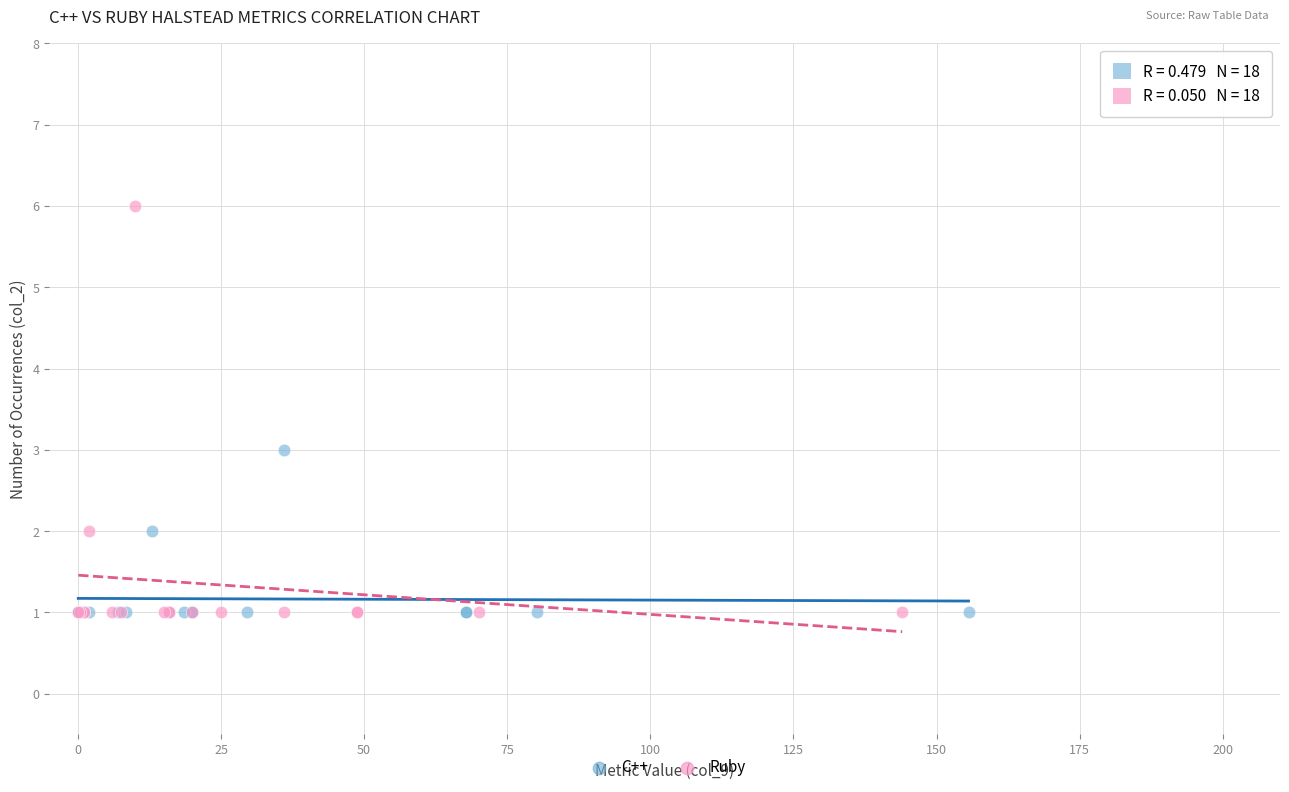

Which series has the largest Y range (max minus min)?

Ruby